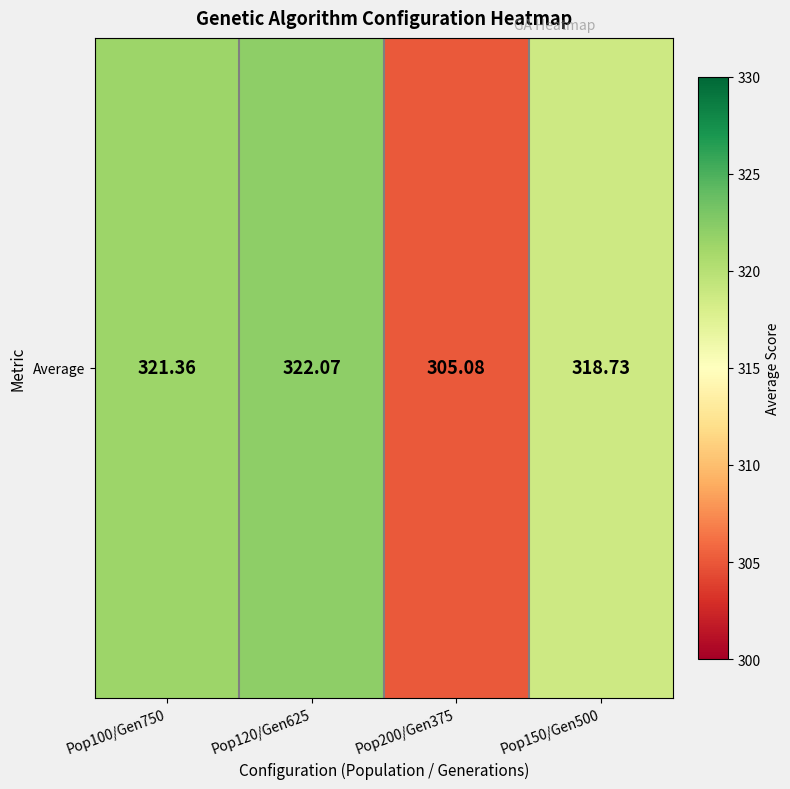

Reading left to right, list all the values displayed in this chart.

Pop100/Gen750=321.4	Pop120/Gen625=322.1	Pop200/Gen375=305.1	Pop150/Gen500=318.7